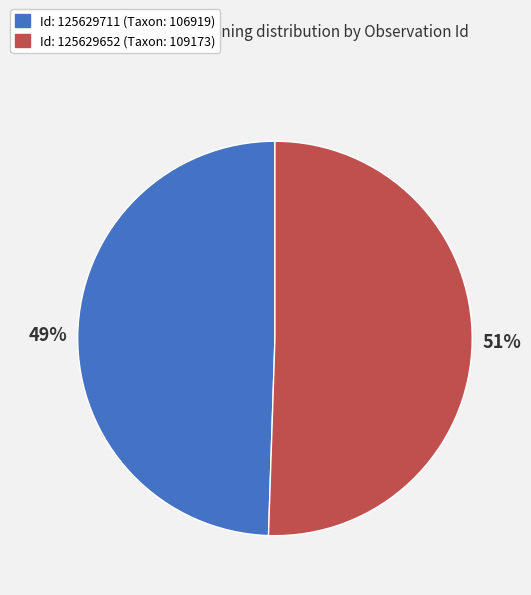

Is there a majority slice in this chart?

Yes